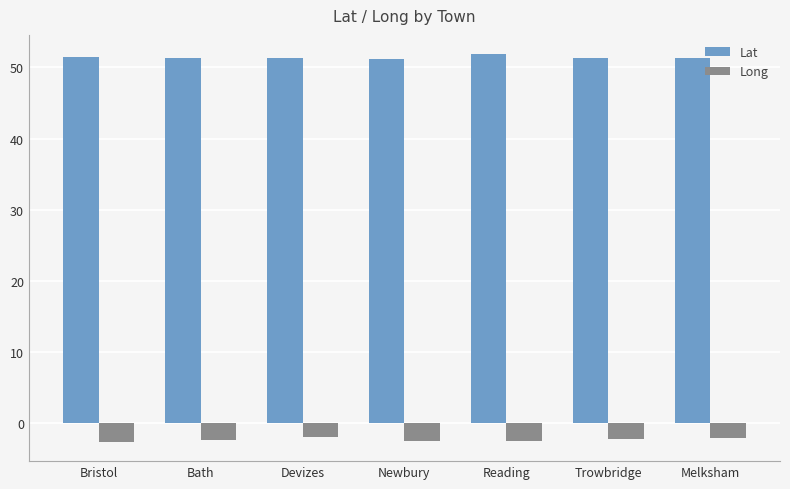

What is the difference between the highest and lowest values at Newbury?

53.7